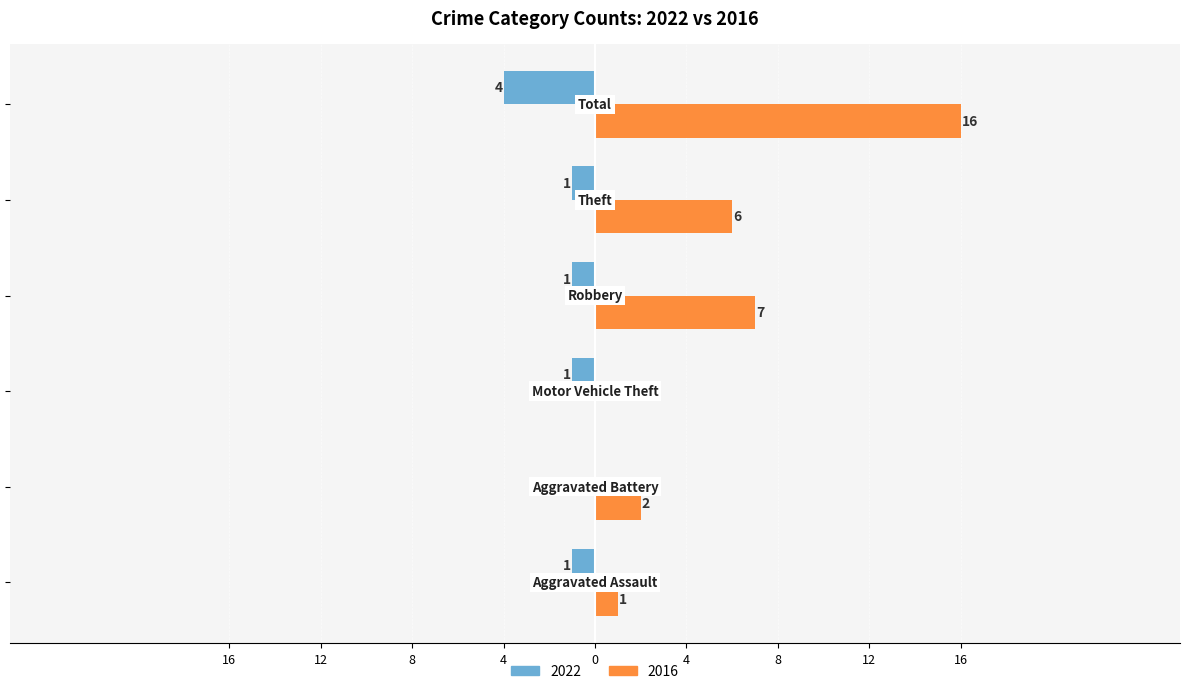

What are all the series names shown in the legend?

2022, 2016